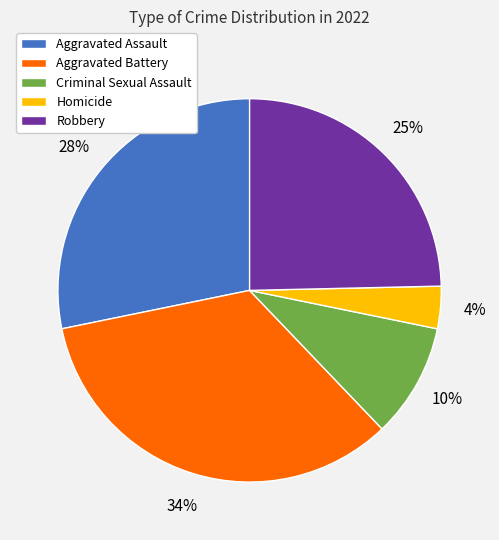

Is Criminal Sexual Assault the majority of the pie?

No